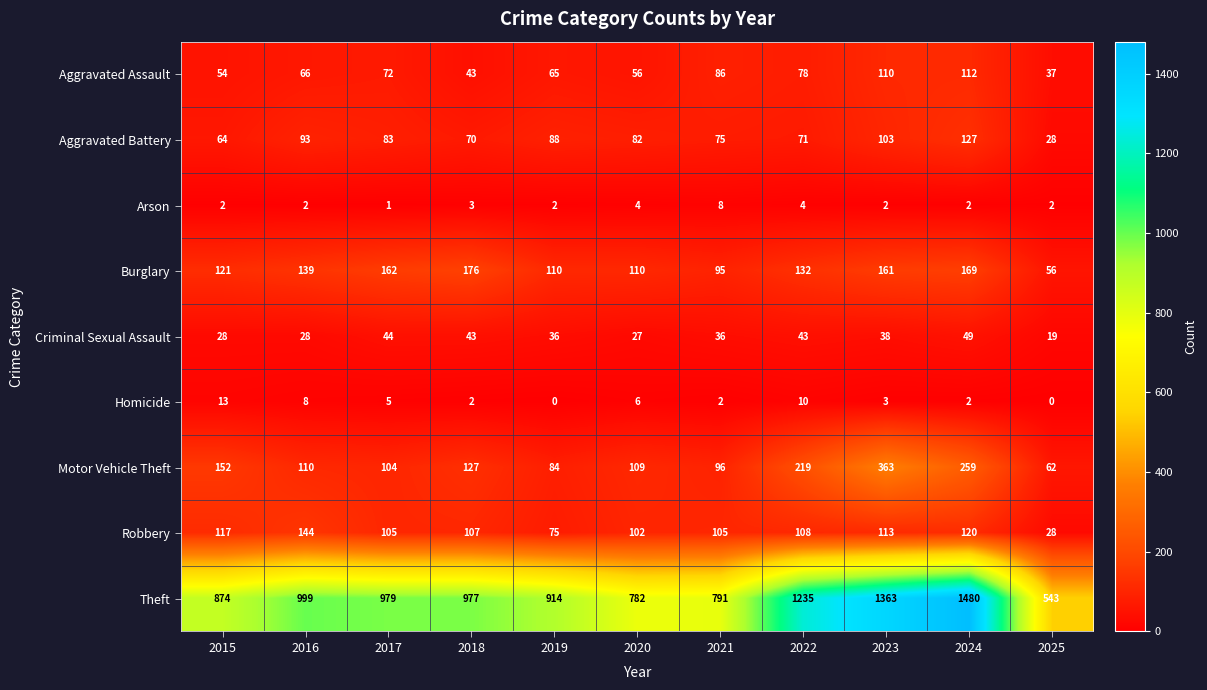

What is the total value across all series at 2022?

1900